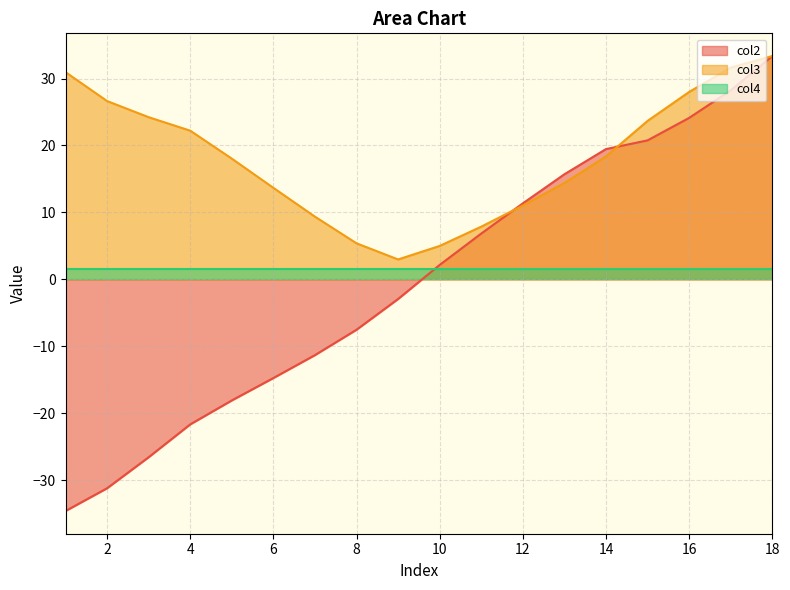

How many values in the col3 series are below 18?

8